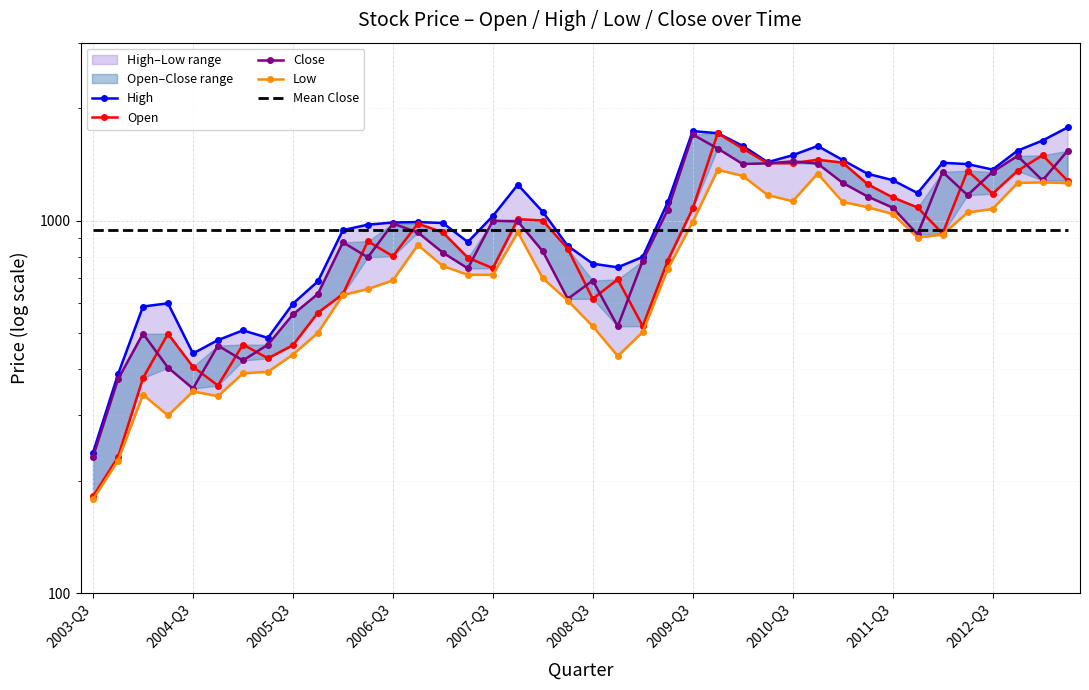

What is the sum of the Low values at 29 and 32?

2377.3